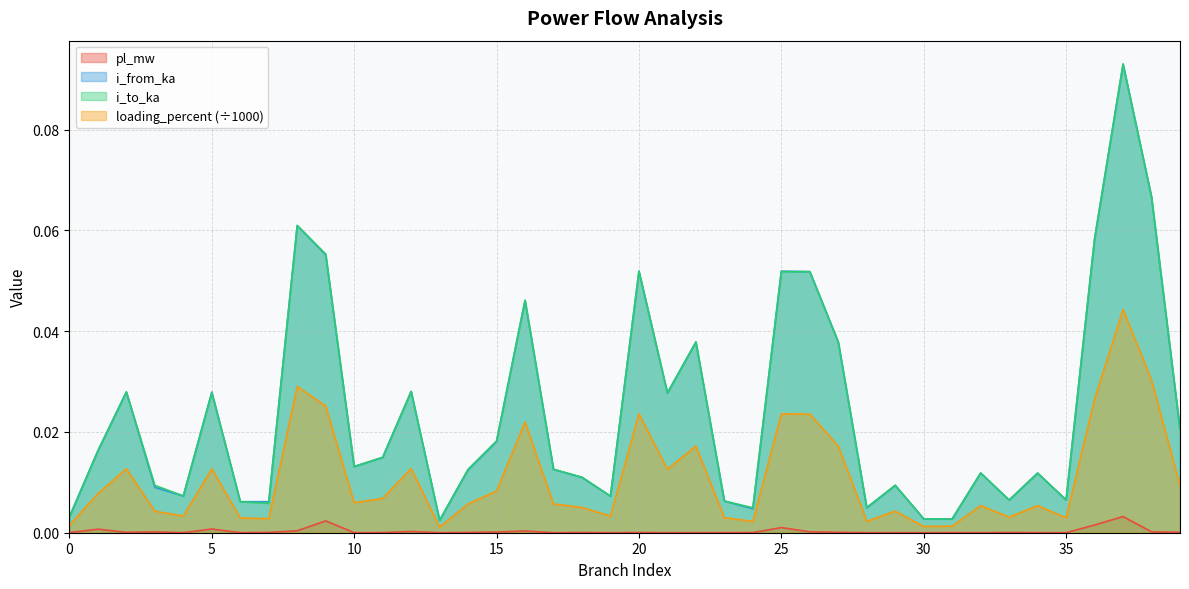

At which category does i_from_ka reach its first local peak?

2